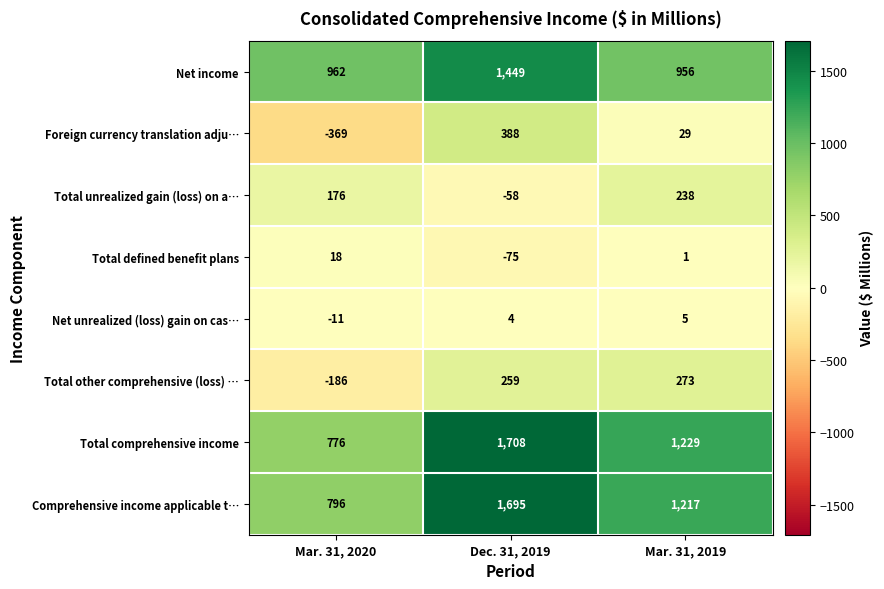

What is the difference between the Foreign currency translation adju… values at Dec. 31, 2019 and Mar. 31, 2020?

757